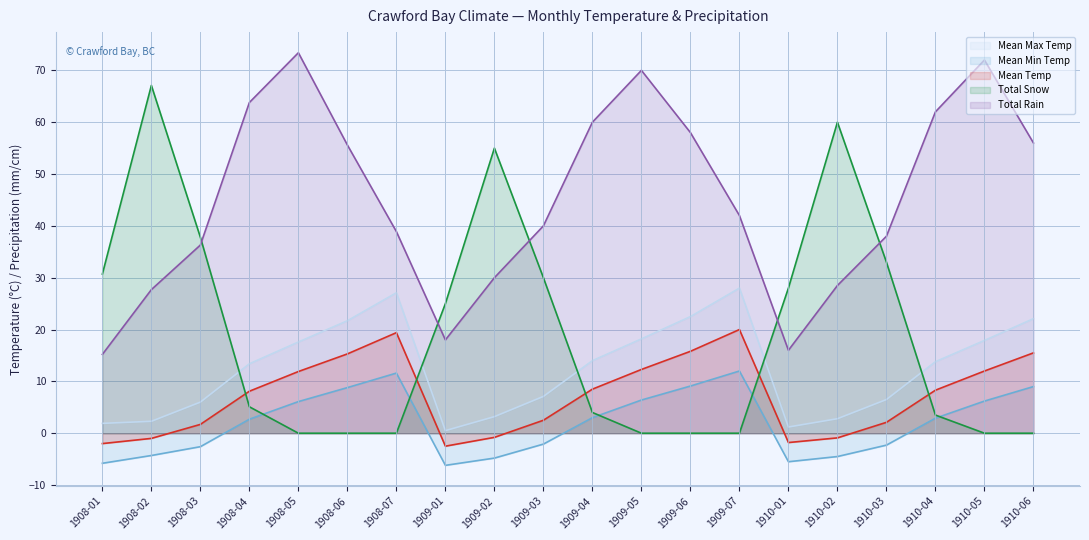

Which category has the lowest value across all series?

1909-01